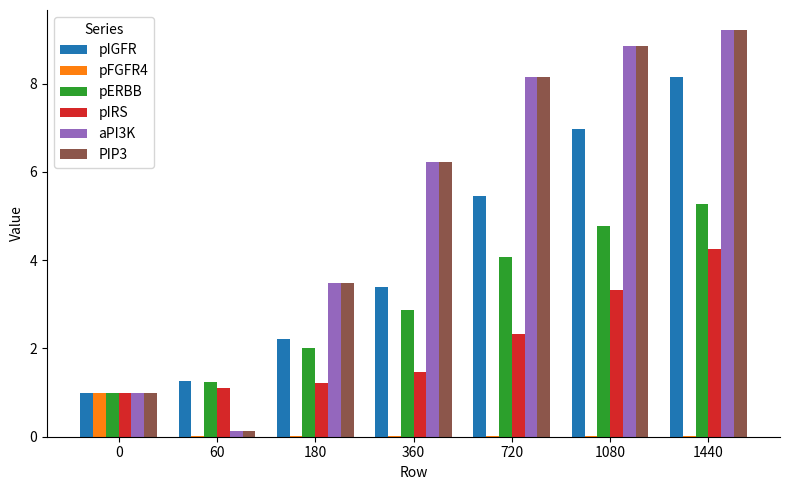

The aPI3K series shows 6.2 at 360. True or false?

True